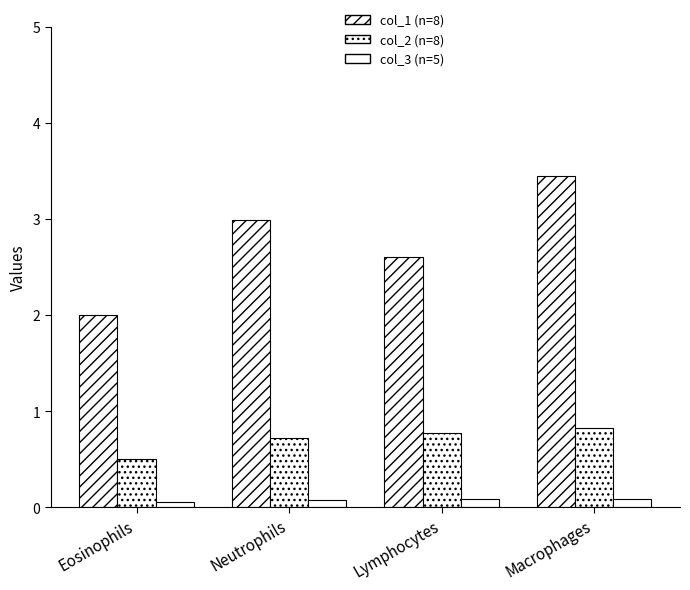

Does the chart contain stacked bars?

No